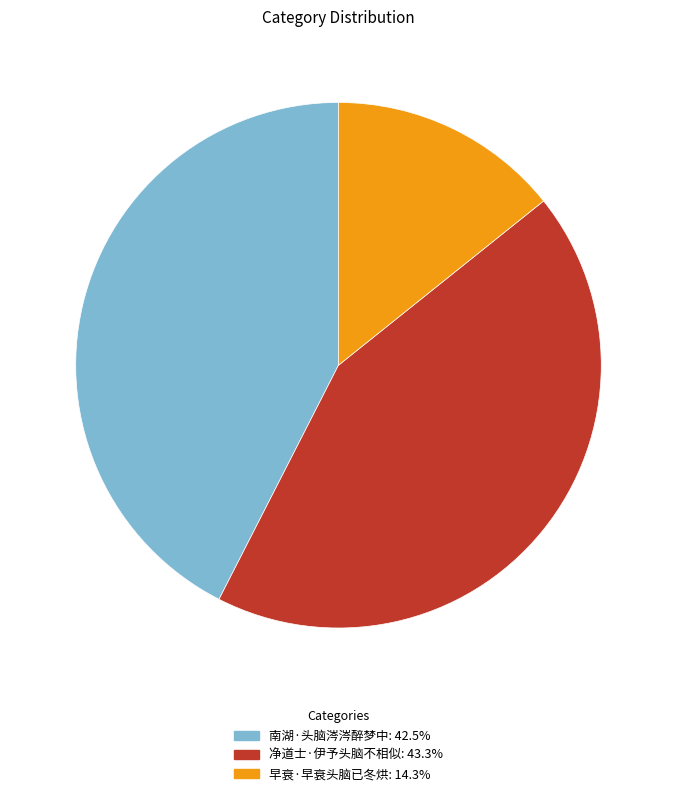

Approximately how many times larger is the value at 早衰·早衰头脑已冬烘 compared to 南湖·头脑涔涔醉梦中?

0.3